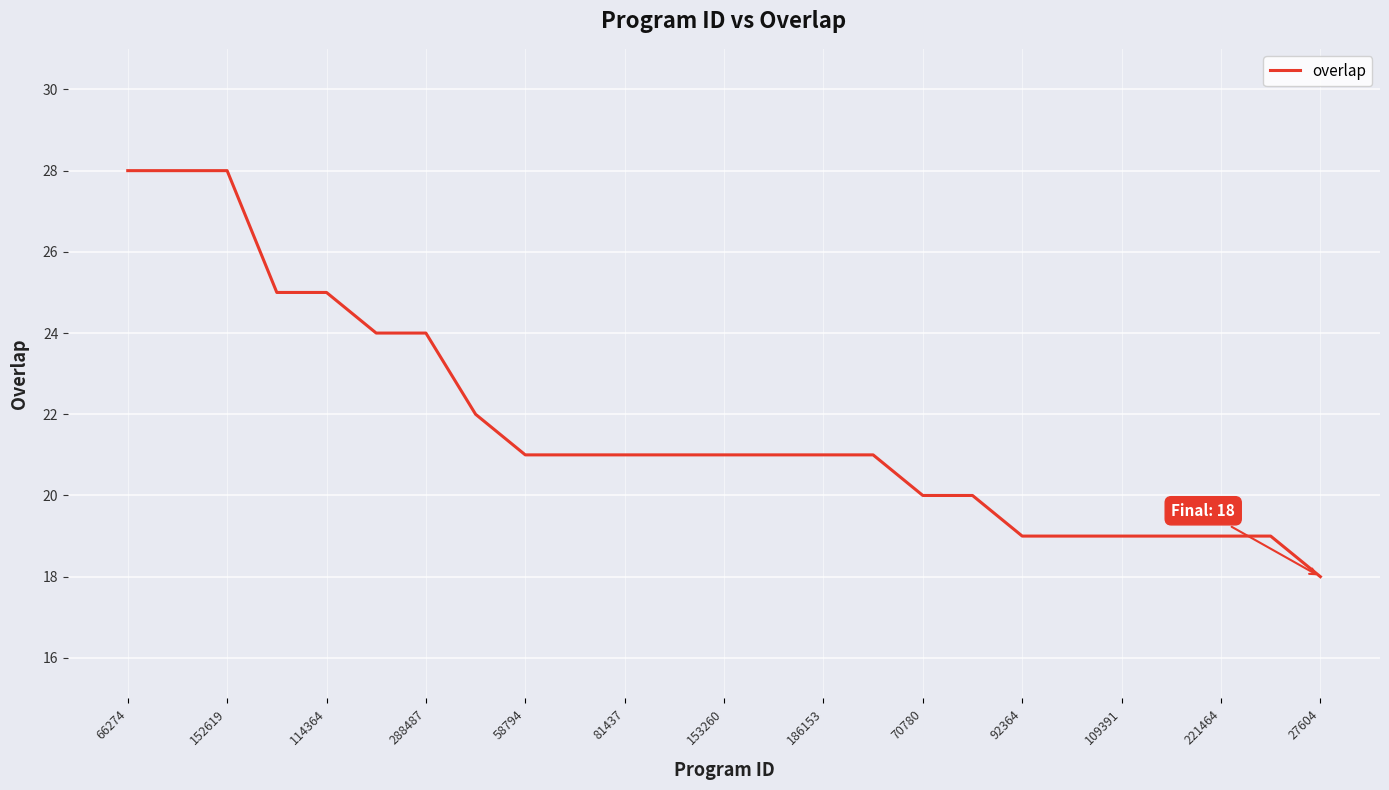

What is the difference between the maximum and minimum values?

10